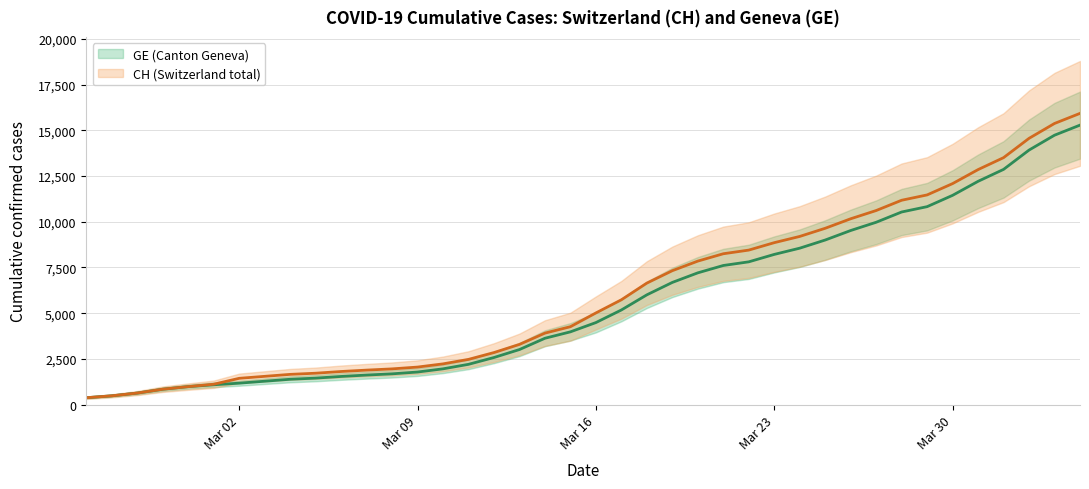

At Mar 02, list the series in order from largest to smallest.

CH, GE